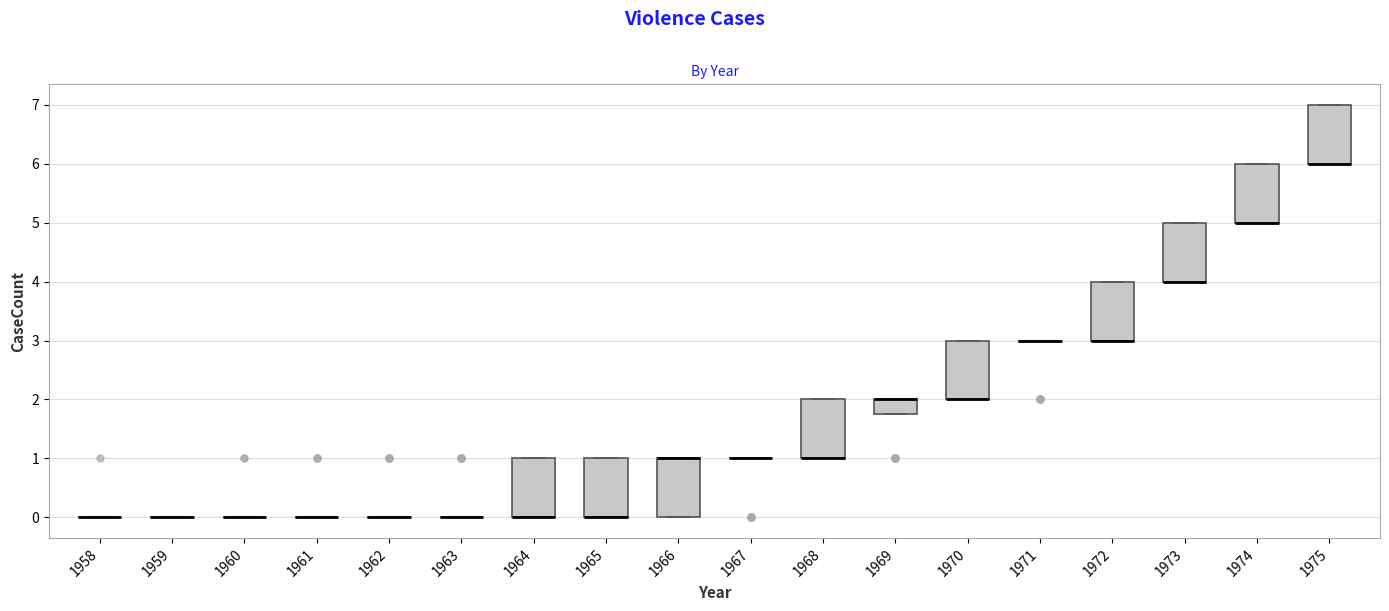

Reading left to right, read every box against the y-axis: the position of its median line, the range the box covers, and the ends of its whiskers. The values are not printed on the chart, so give them approximately, as read against the axis.

1958: box collapsed to a line at 0.0, whiskers 0.0 to 0.0
1959: box collapsed to a line at 0.0, whiskers 0.0 to 0.0
1960: box collapsed to a line at 0.0, whiskers 0.0 to 0.0
1961: box collapsed to a line at 0.0, whiskers 0.0 to 0.0
1962: box collapsed to a line at 0.0, whiskers 0.0 to 0.0
1963: box collapsed to a line at 0.0, whiskers 0.0 to 0.0
1964: median 0.0 (drawn on the box's lower edge), box 0.0 to 1.0, whiskers 0.0 to 1.0
1965: median 0.0 (drawn on the box's lower edge), box 0.0 to 1.0, whiskers 0.0 to 1.0
1966: median 1.0 (drawn on the box's upper edge), box 0.0 to 1.0, whiskers 0.0 to 1.0
1967: box collapsed to a line at 1.0, whiskers 1.0 to 1.0
1968: median 1.0 (drawn on the box's lower edge), box 1.0 to 2.0, whiskers 1.0 to 2.0
1969: median 2.0 (drawn on the box's upper edge), box 1.8 to 2.0, whiskers 1.8 to 2.0
1970: median 2.0 (drawn on the box's lower edge), box 2.0 to 3.0, whiskers 2.0 to 3.0
1971: box collapsed to a line at 3.0, whiskers 3.0 to 3.0
1972: median 3.0 (drawn on the box's lower edge), box 3.0 to 4.0, whiskers 3.0 to 4.0
1973: median 4.0 (drawn on the box's lower edge), box 4.0 to 5.0, whiskers 4.0 to 5.0
1974: median 5.0 (drawn on the box's lower edge), box 5.0 to 6.0, whiskers 5.0 to 6.0
1975: median 6.0 (drawn on the box's lower edge), box 6.0 to 7.0, whiskers 6.0 to 7.0